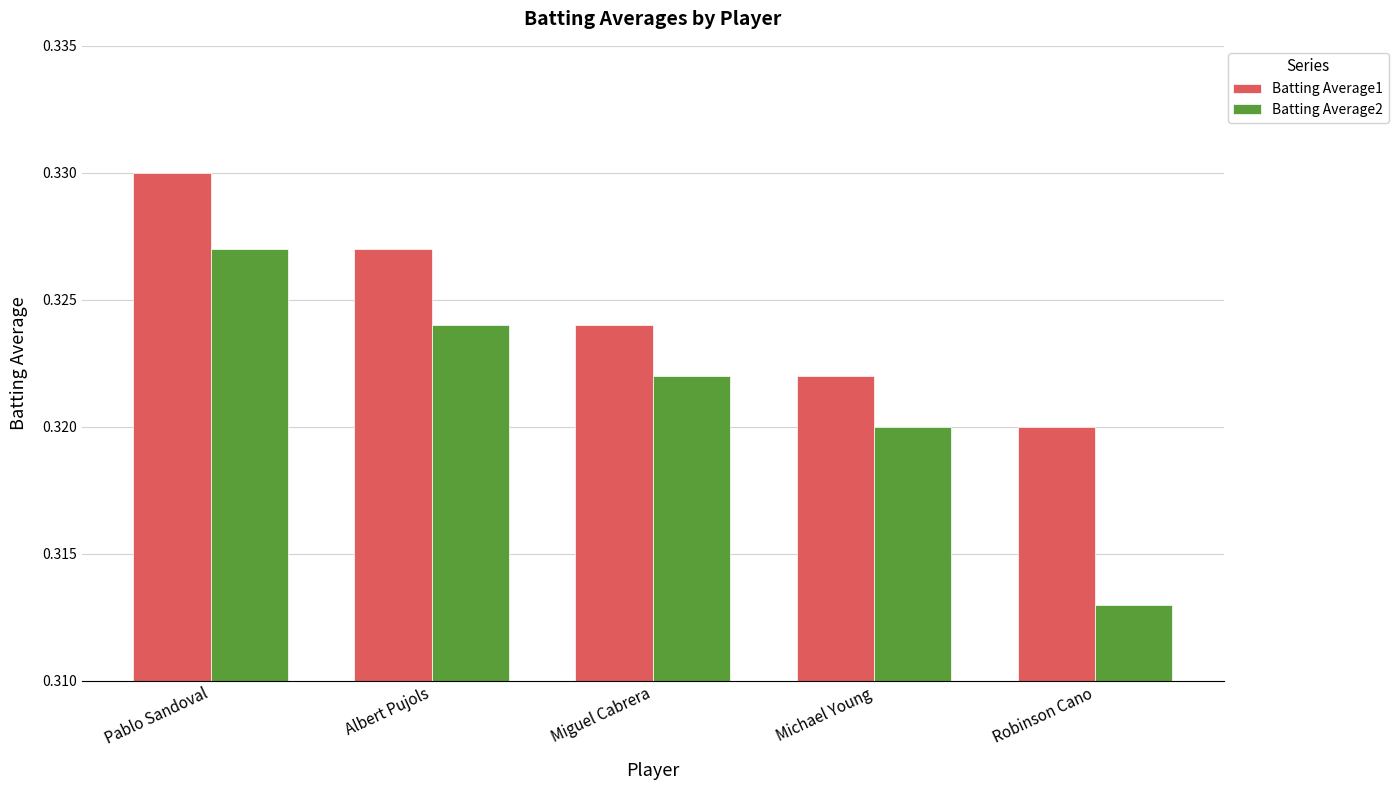

How many bars are there in total?

10